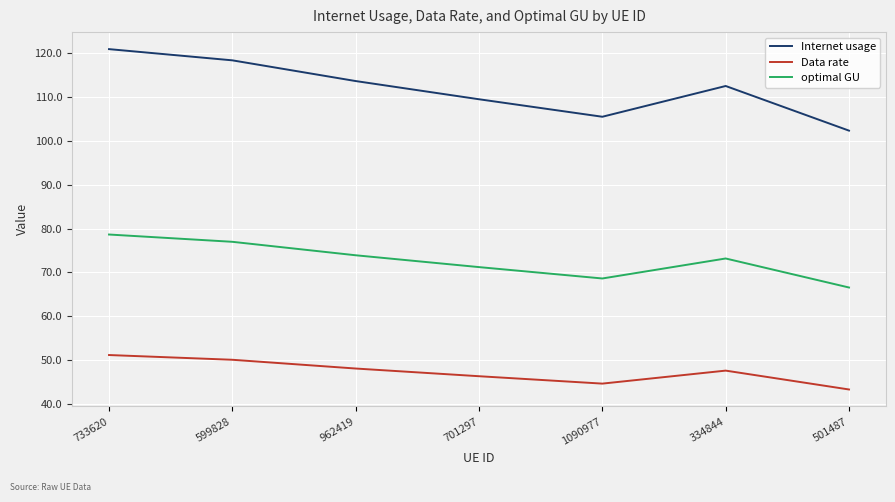

How many interior local peaks does the Data rate series have?

1